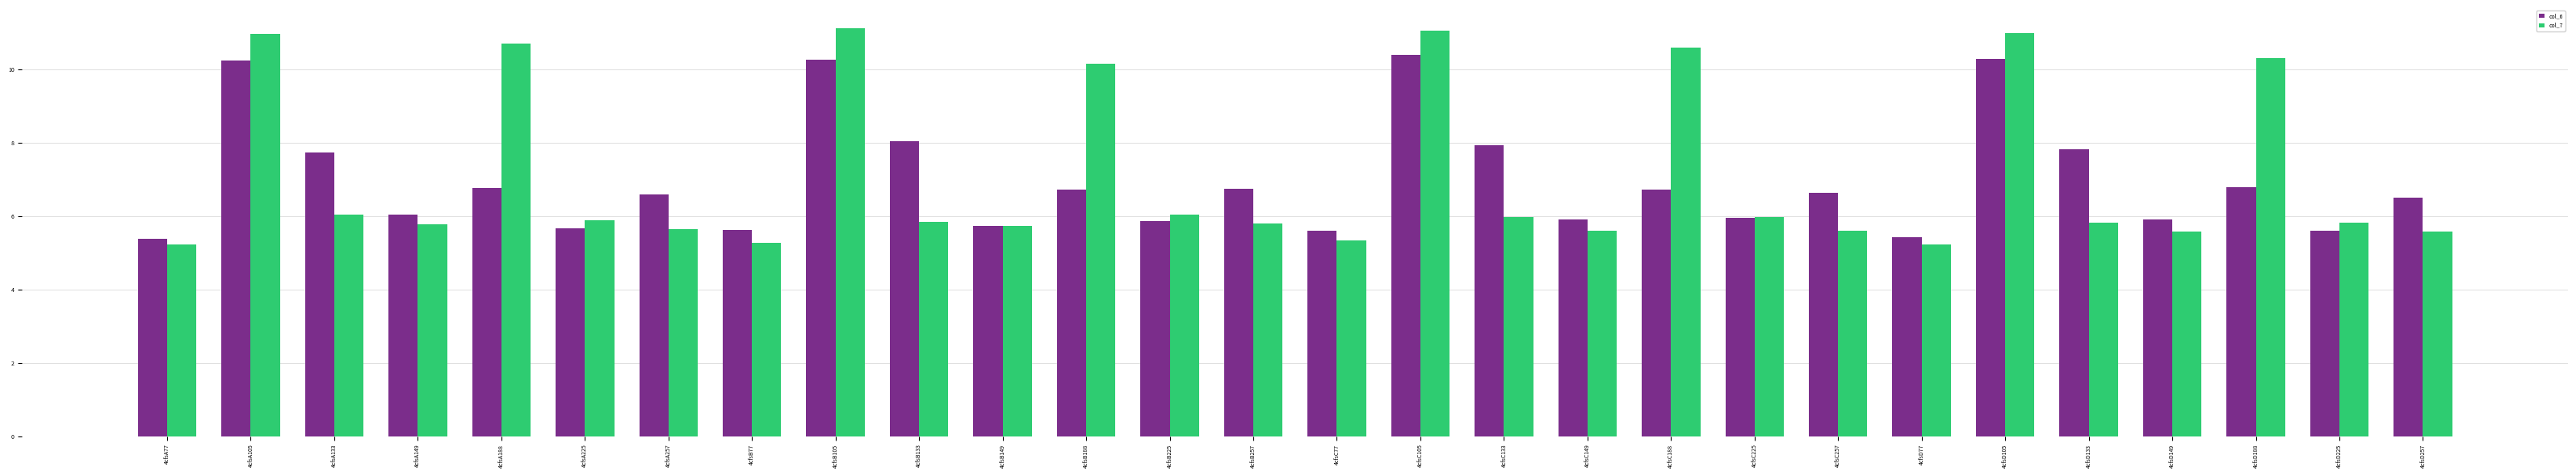

What is the spread (max minus min) of values at 4cfsB257?

1.0